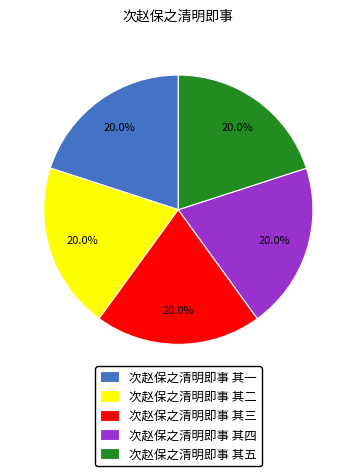

Is it true that 次赵保之清明即事 其四 is 20% of the pie?

True